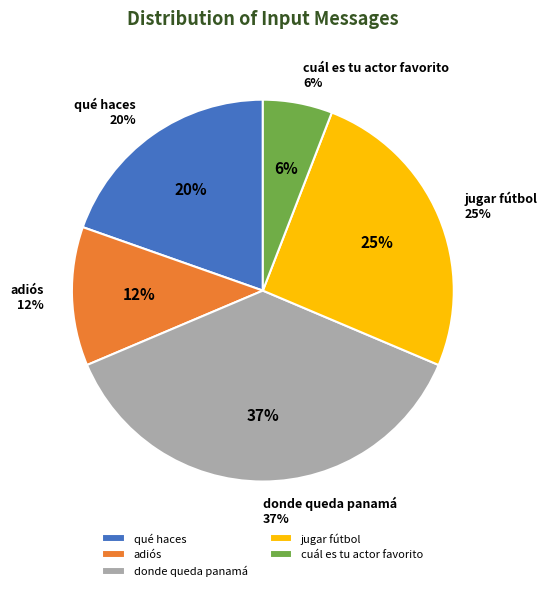

What portion of the pie excludes donde queda panamá?

62.7%